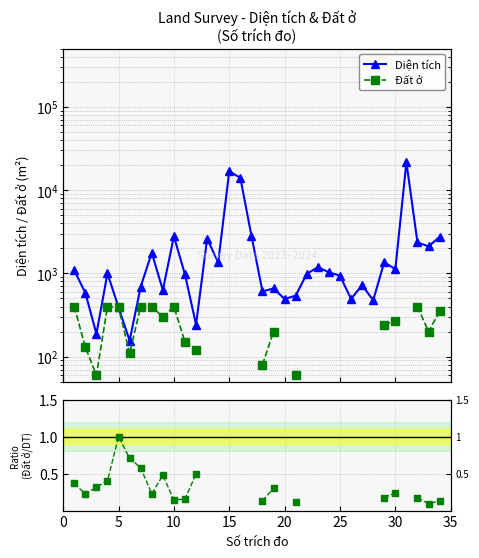

At how many categories does at least one series exceed 19306?

1